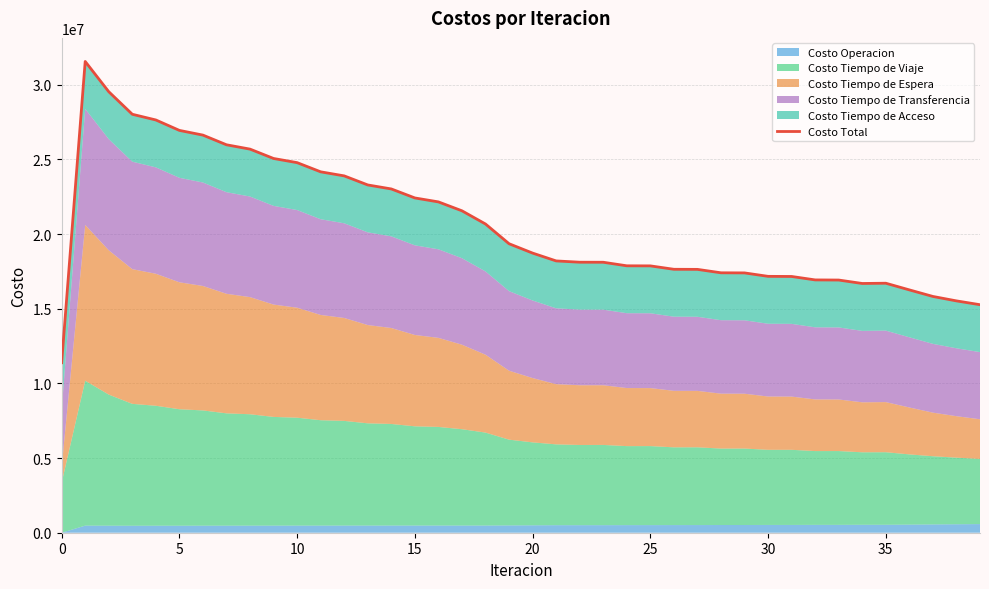

What is the label of the 4th point from the right?

36